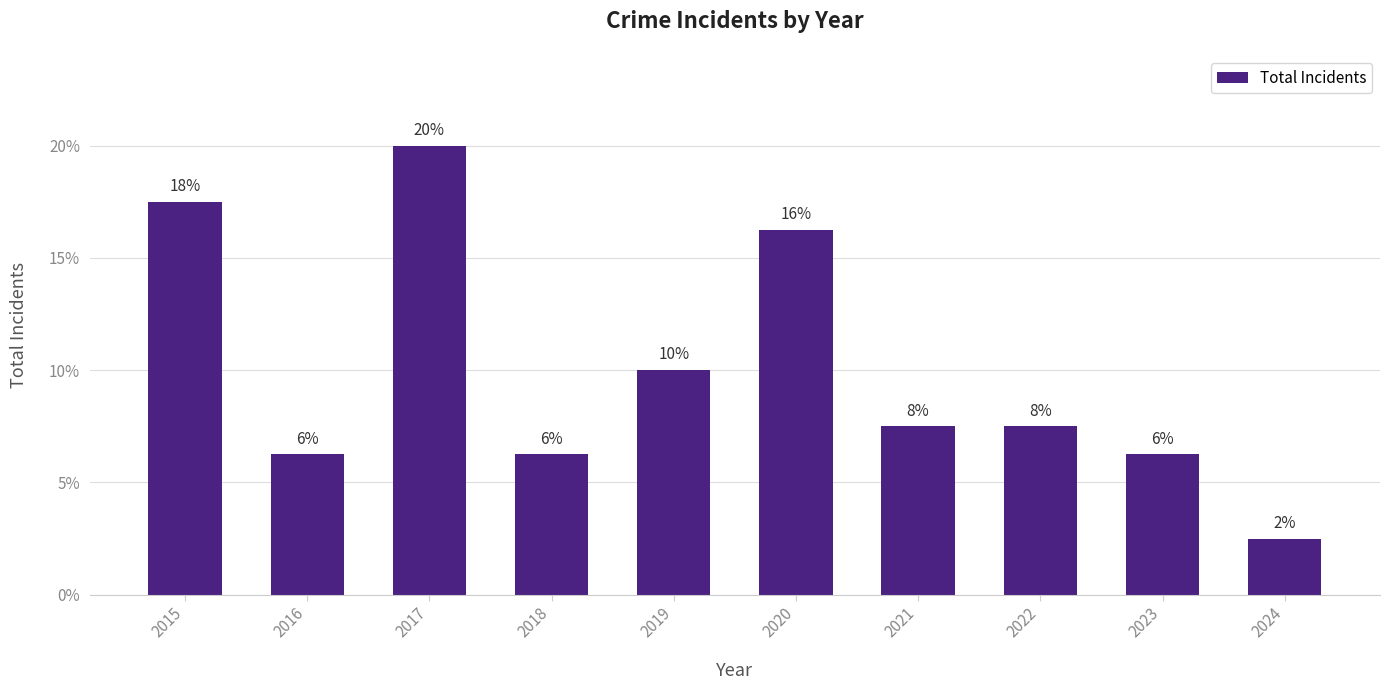

Which category has the highest value across all series?

2017